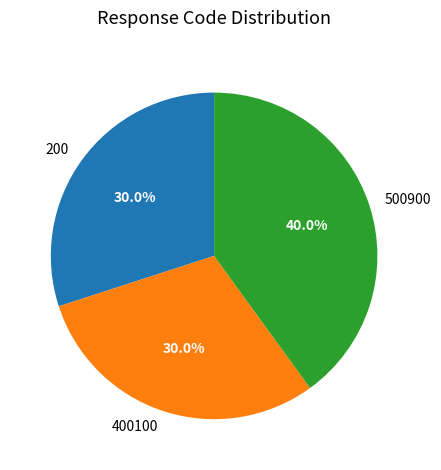

To the nearest percent, what percentage of the pie is 400100?

30%